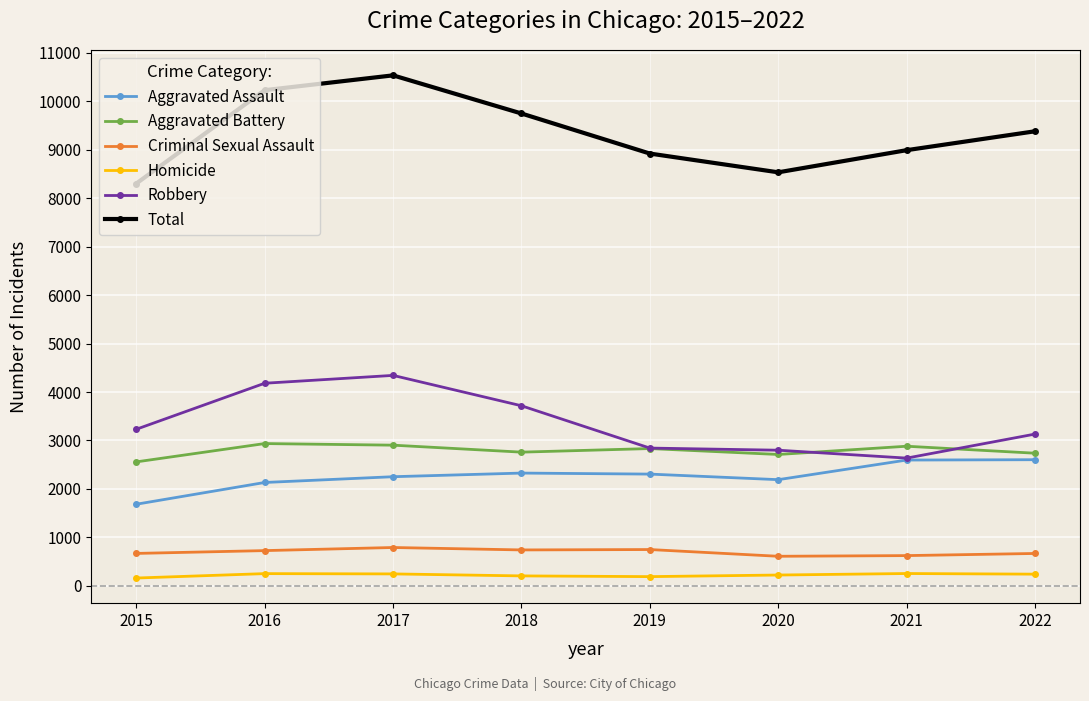

At which category is the sum across all series the highest?

2017